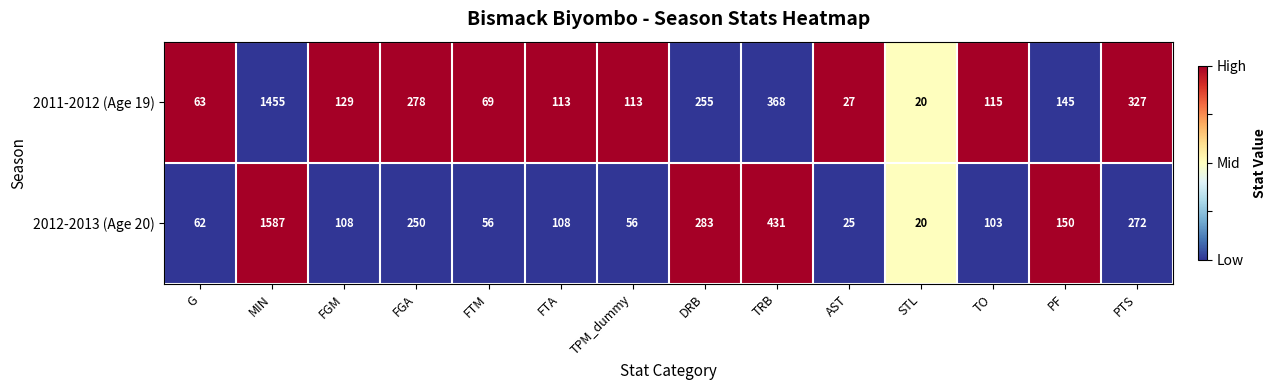

At which label is 2012-2013 (Age 20) closest to 803?

TRB